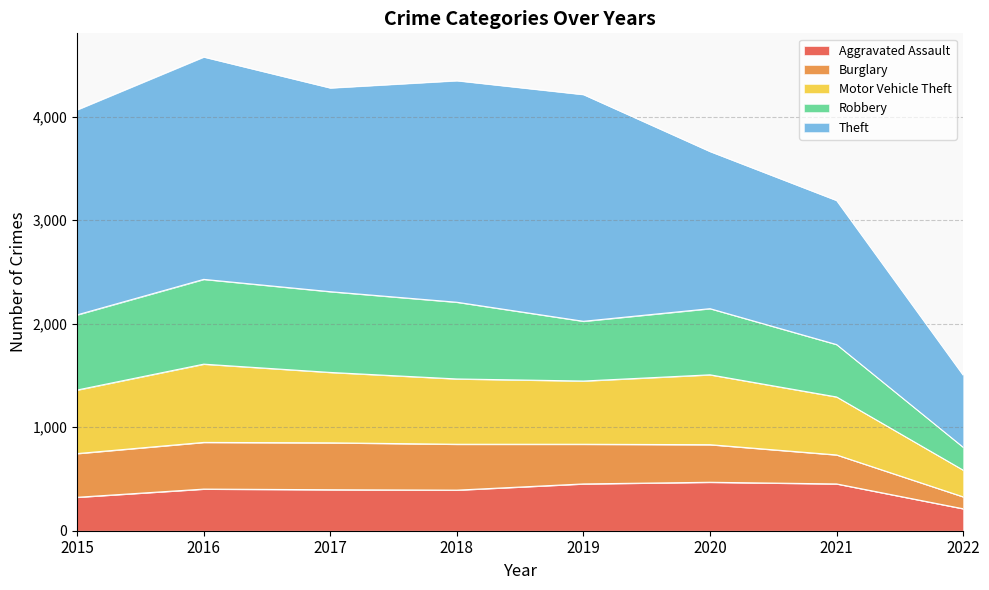

The Aggravated Assault series shows 452 at 2019. True or false?

True